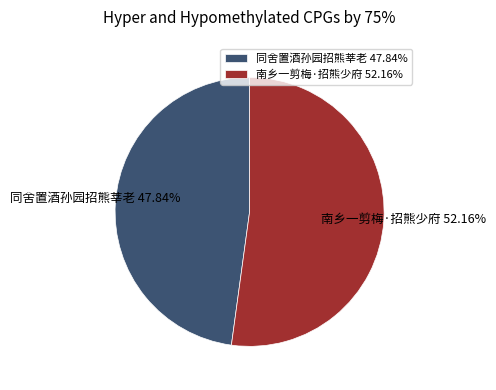

What percentage is the 南乡一剪梅·招熊少府 slice, to the nearest percent?

52%